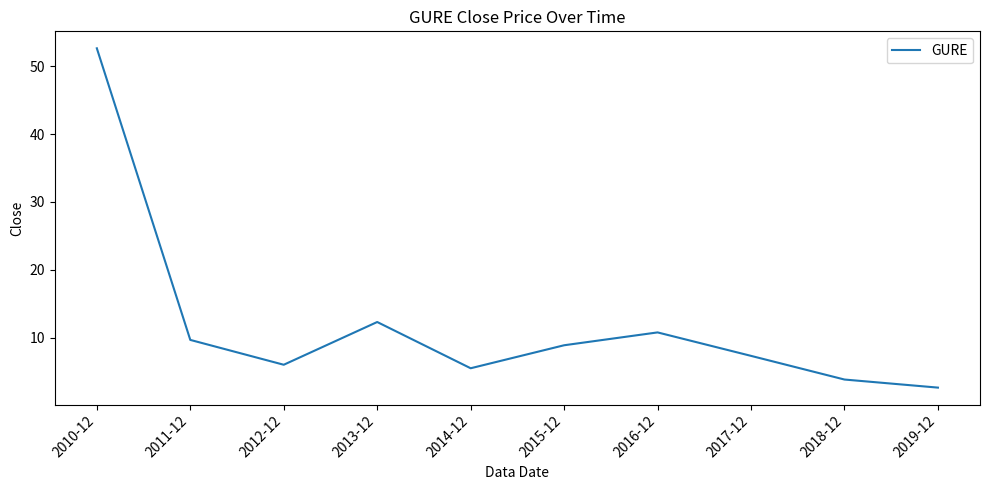

Between 2019-12 and 2016-12, which is larger?

2016-12